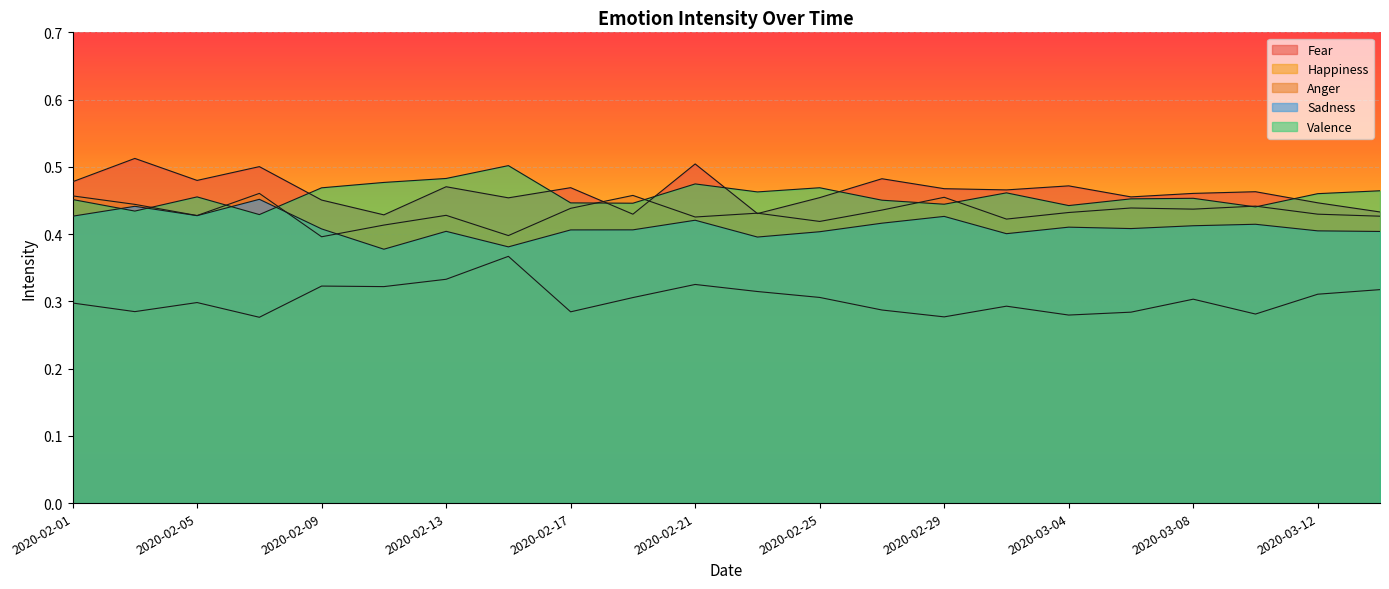

How many lines are shown in the chart?

5